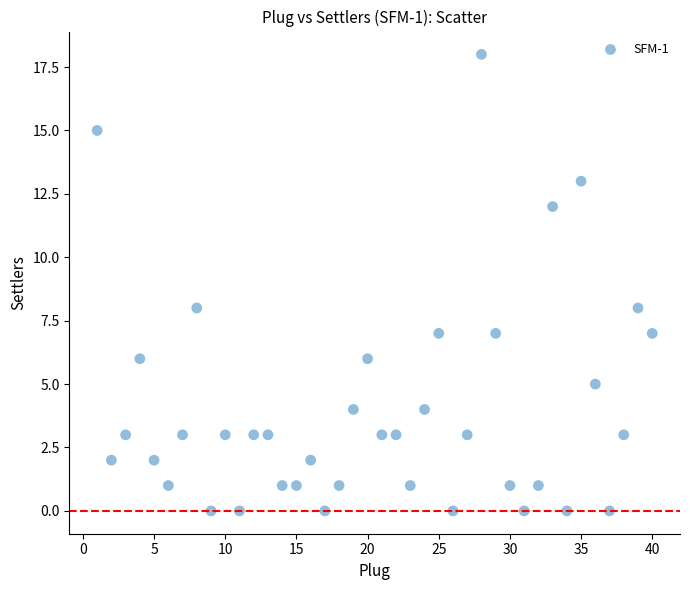

What is the range of X values (max minus min)?

39